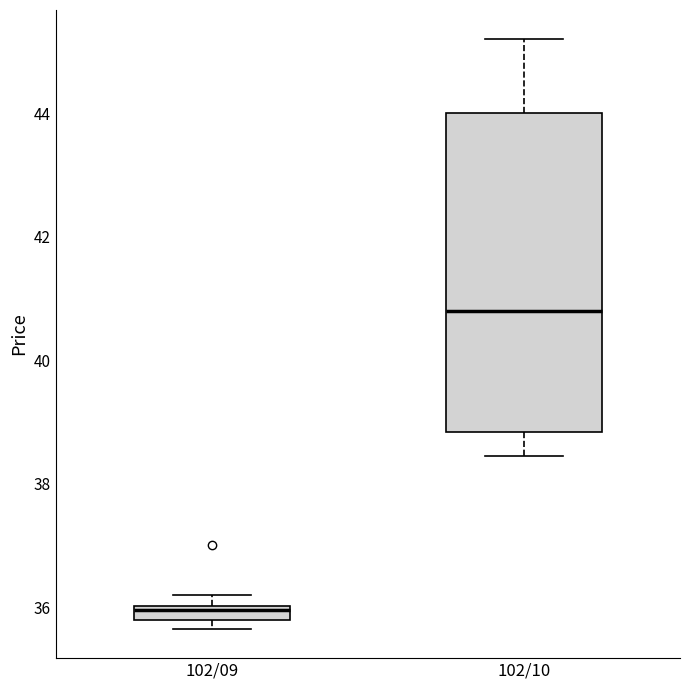

Where is the lower edge of the box for 102/09 on the y-axis? The values are not printed on the chart, so give them approximately, as read against the axis.

35.8